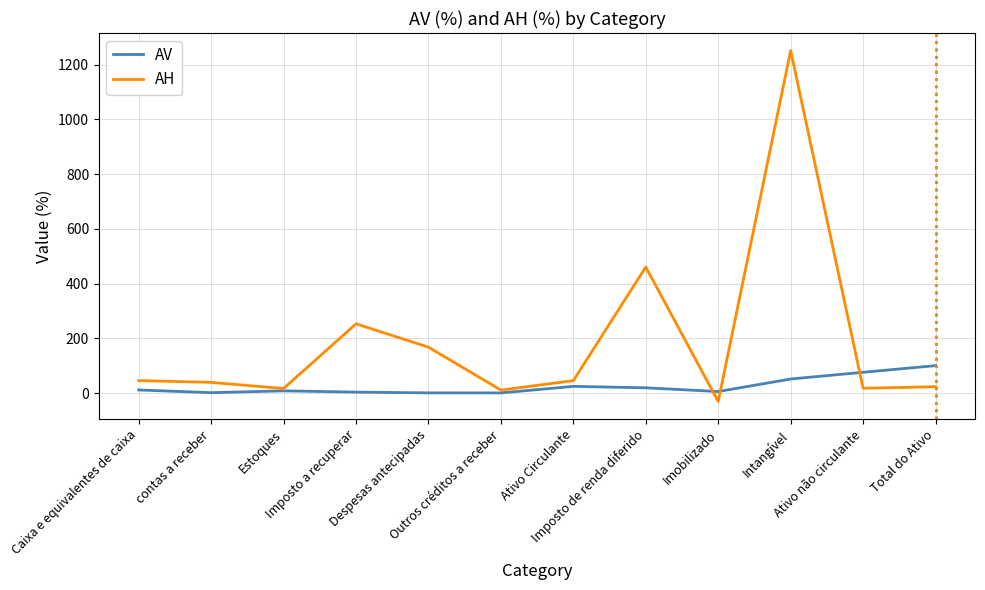

At how many categories does at least one series exceed 811?

1